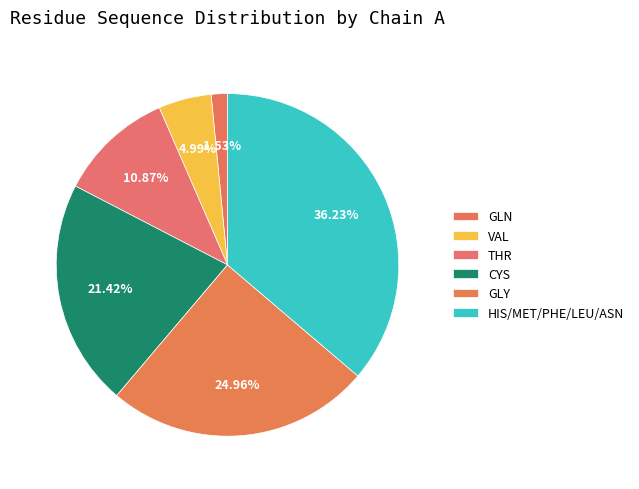

How many segments does this pie chart have?

6